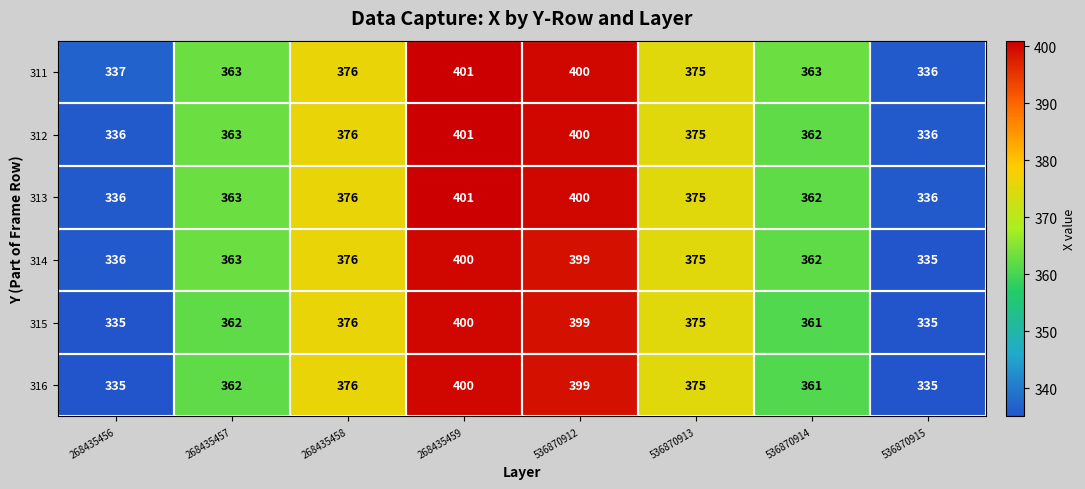

Between 268435457 and 536870915, which series saw the biggest shift?

314